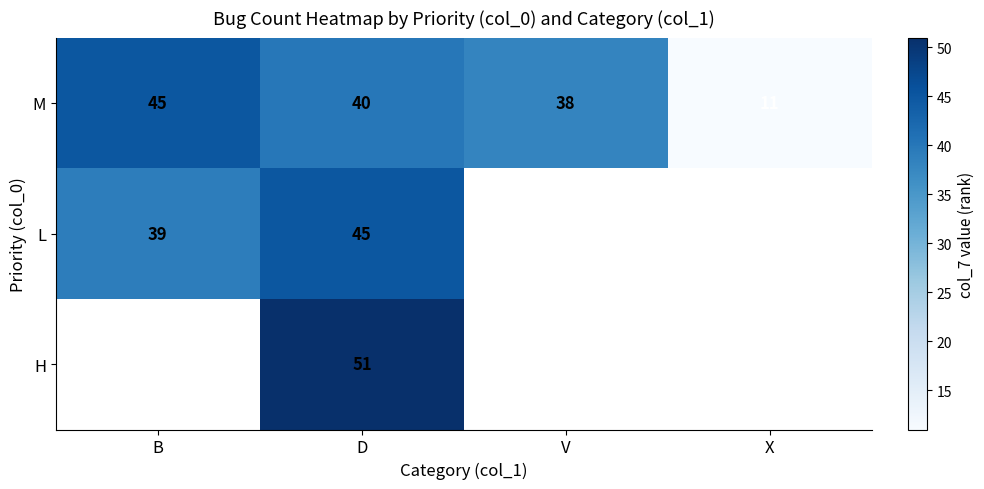

Is it true that H equals 91.7 at D?

False